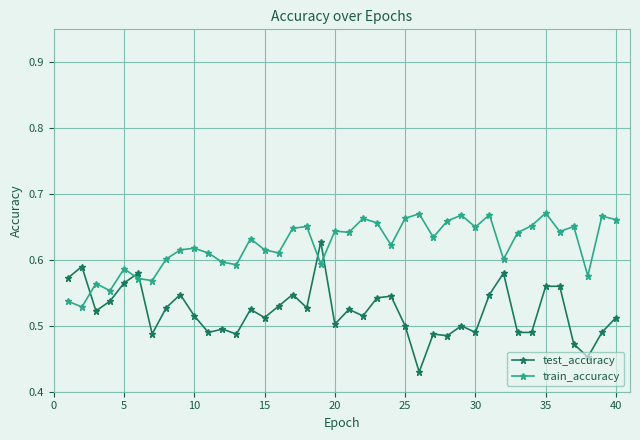

What is the difference between the maximum and second lowest values in the train_accuracy series?

0.1